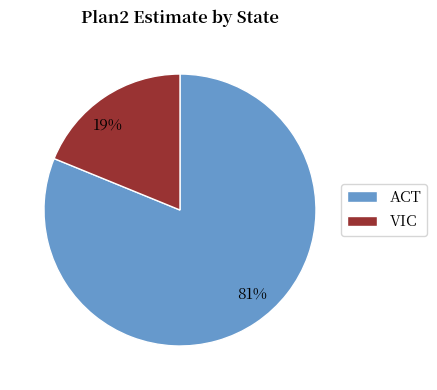

How many segments does this pie chart have?

2